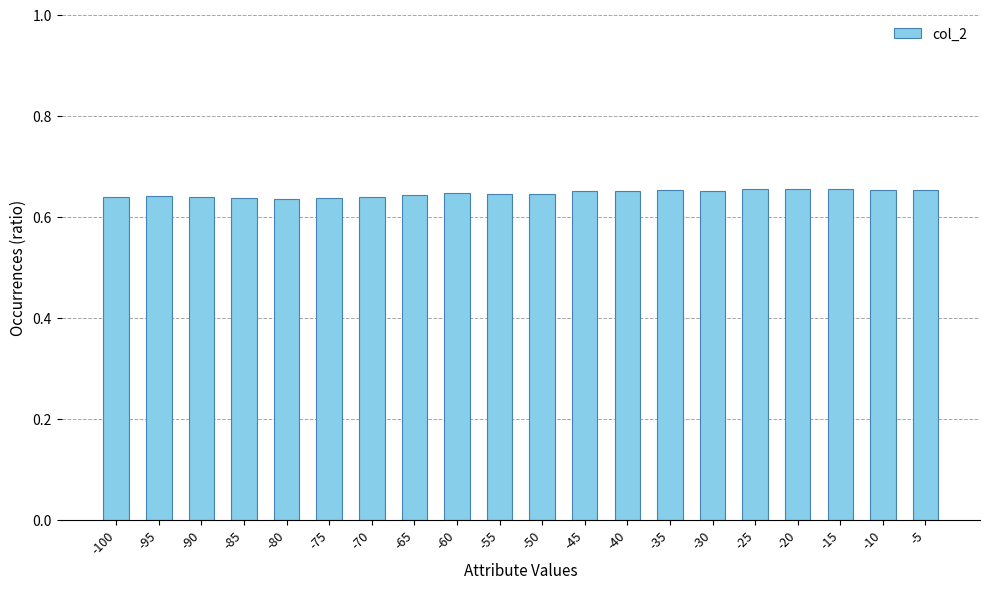

How many values are between 0 and 1?

20